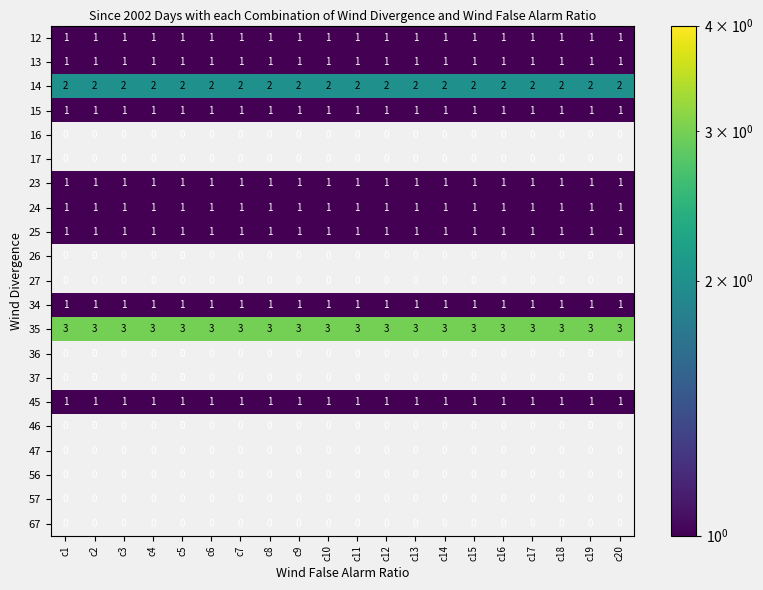

Is the value of 67 at c8 greater than the value of 35 at c3?

No